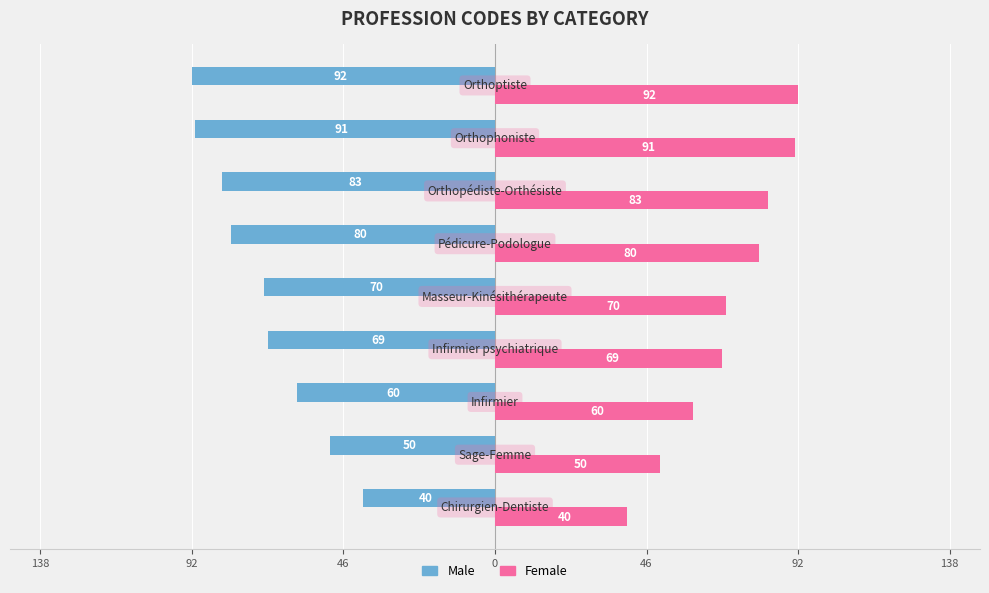

What are all the series names shown in the legend?

Male, Female